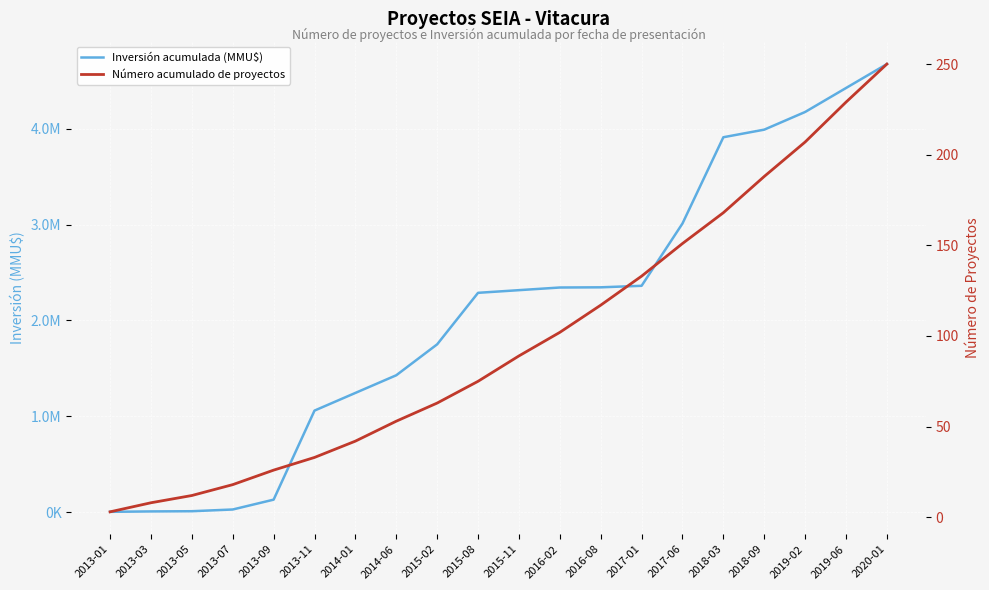

What is the sum of all Inversión acumulada (MMU$) values?

41507336